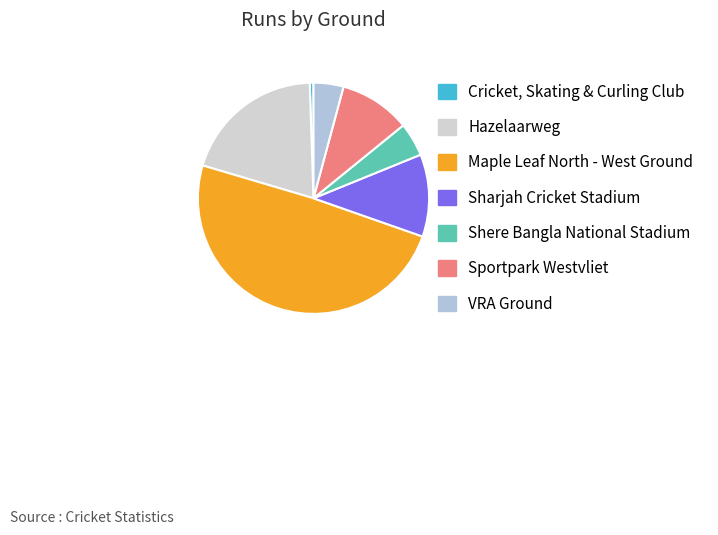

Does any single category account for the majority?

No